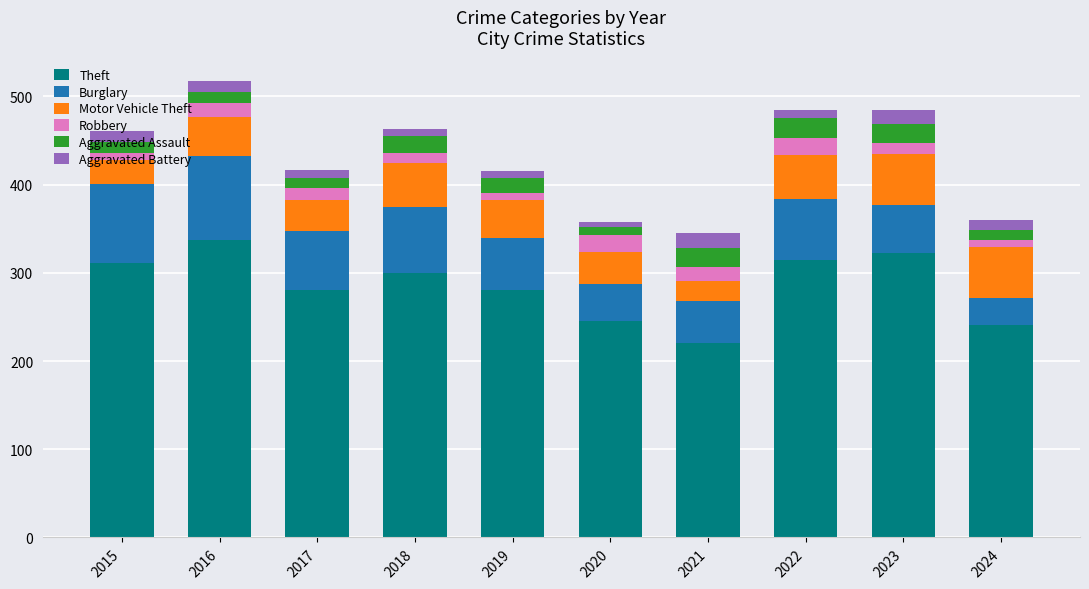

What is the average value of the Theft series?

285